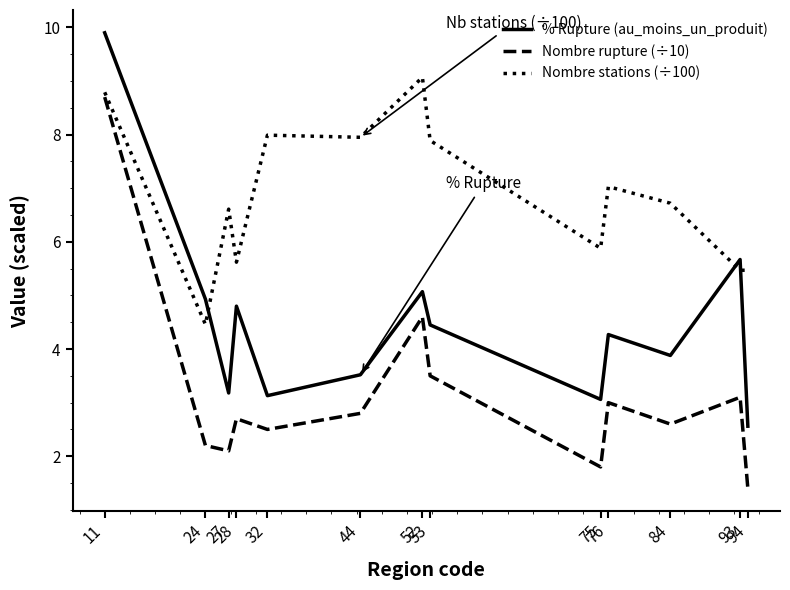

What is the difference between the maximum and minimum values in the Nombre rupture (÷10) series?

7.3